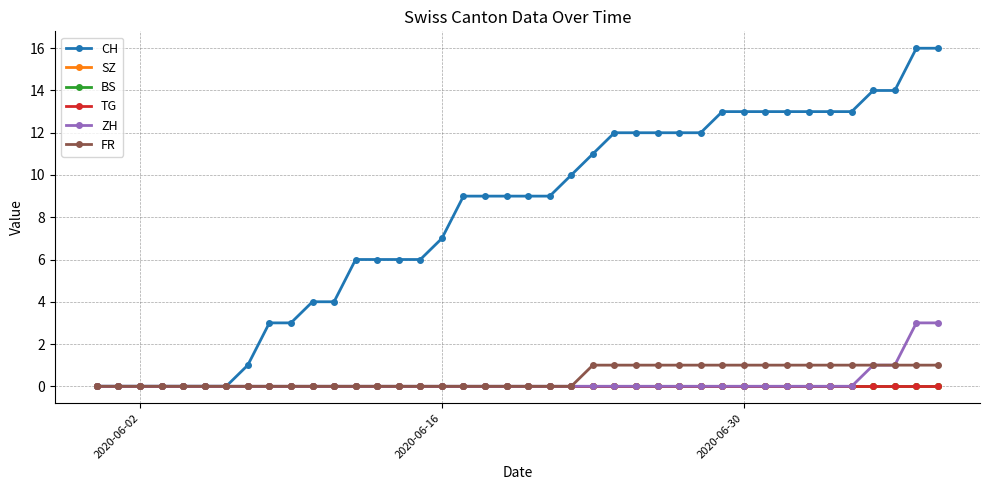

What is the highest value of the CH series?

16